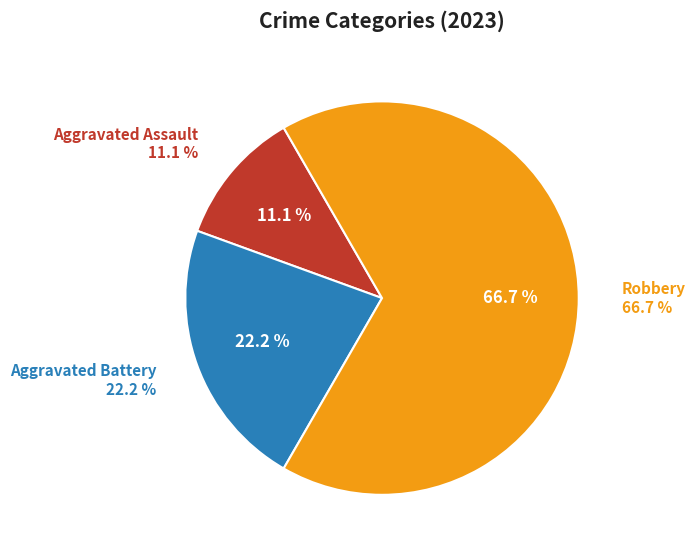

Which has a higher value, Aggravated Battery or Aggravated Assault?

Aggravated Battery